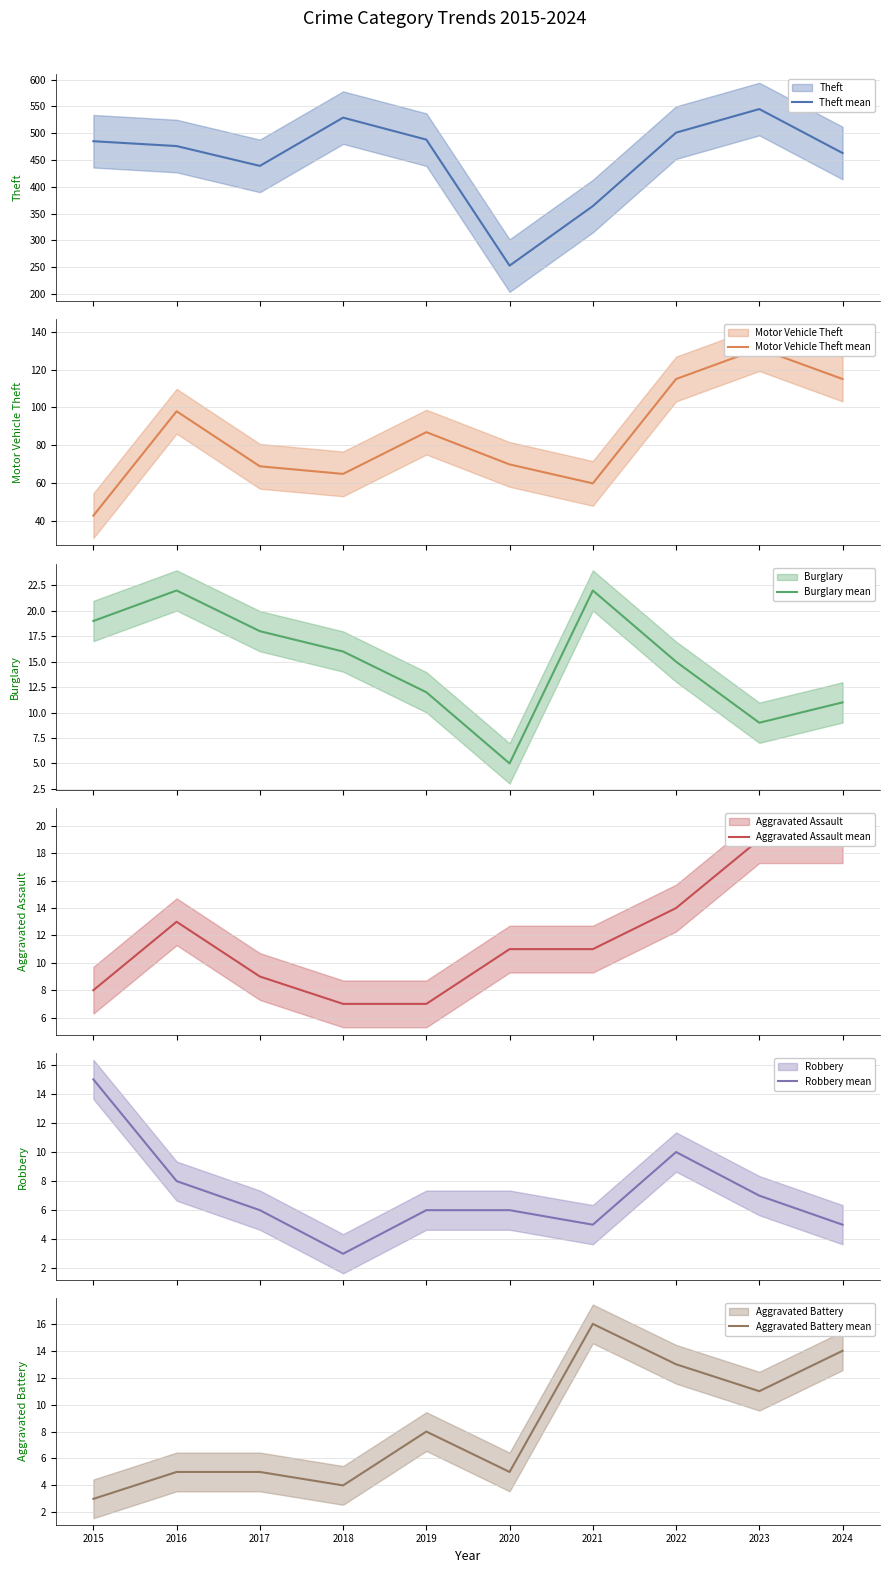

Rank the categories by Aggravated Assault mean value from lowest to highest.

2018, 2019, 2015, 2017, 2020, 2021, 2016, 2022, 2023, 2024